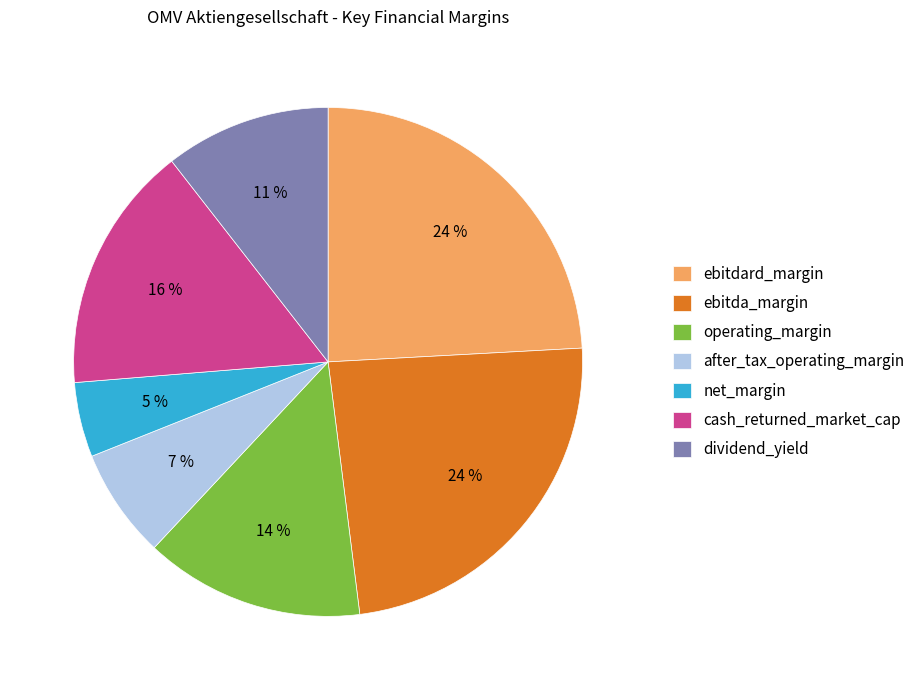

Which has a higher value, operating_margin or after_tax_operating_margin?

operating_margin